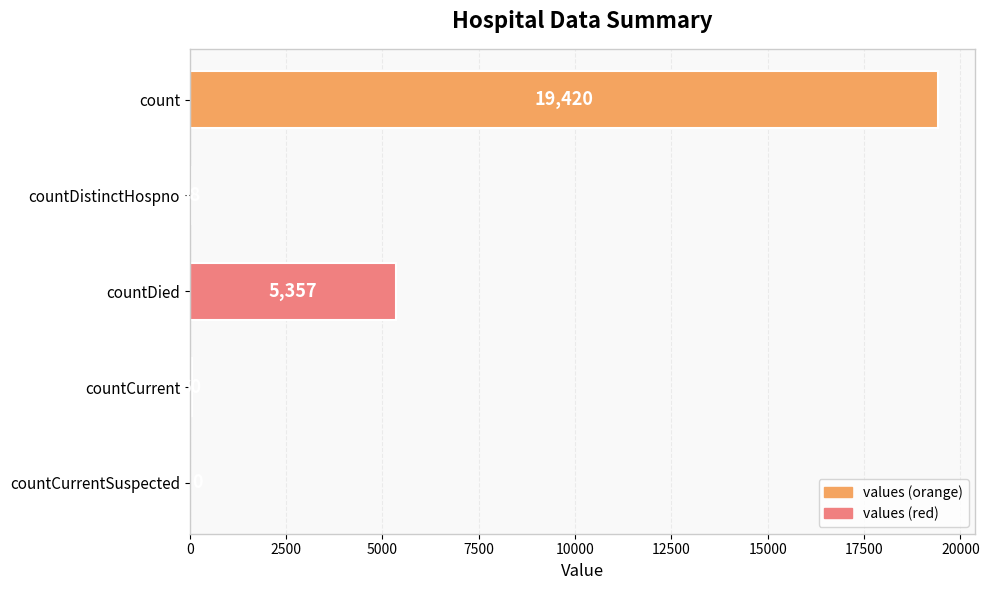

What is the approximate value at countDied, to the nearest 10?

5360